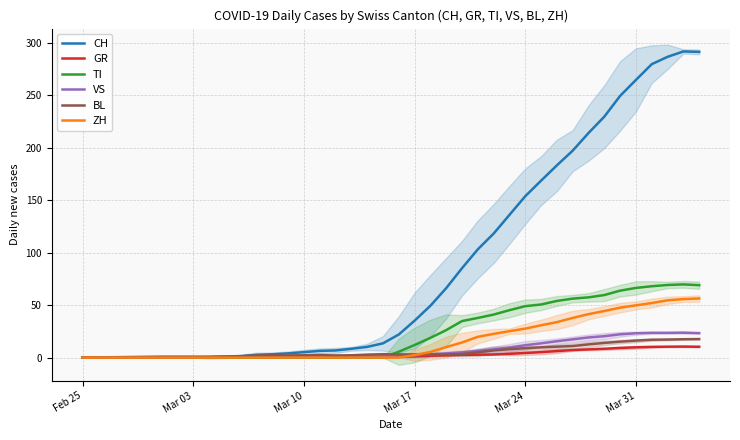

Is this an area chart (filled region under the line)?

No